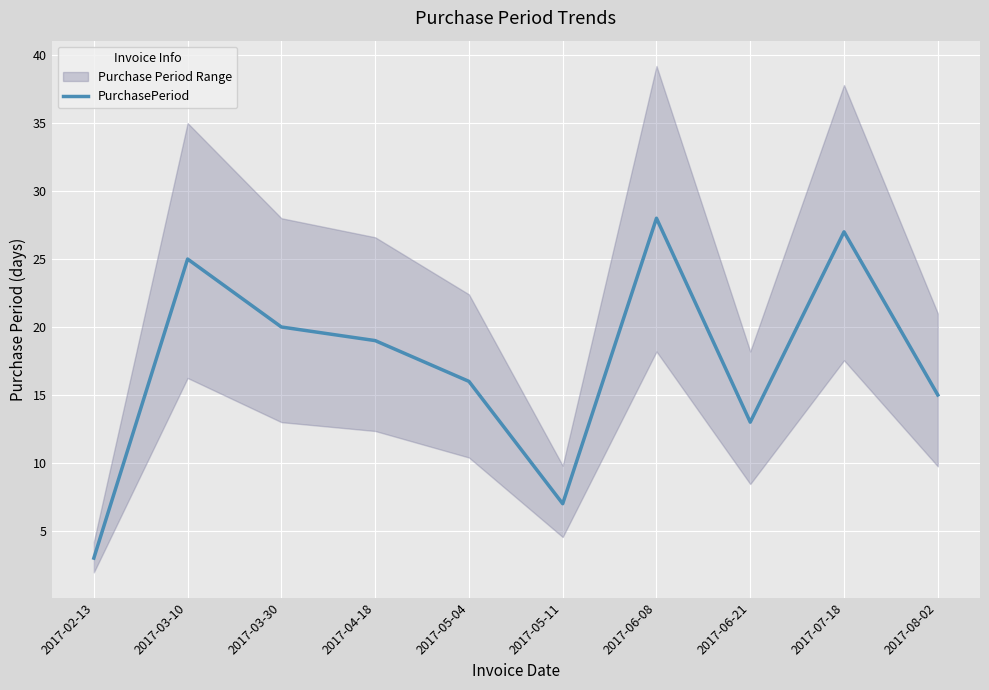

What is the value of the 2nd point from the left?

25